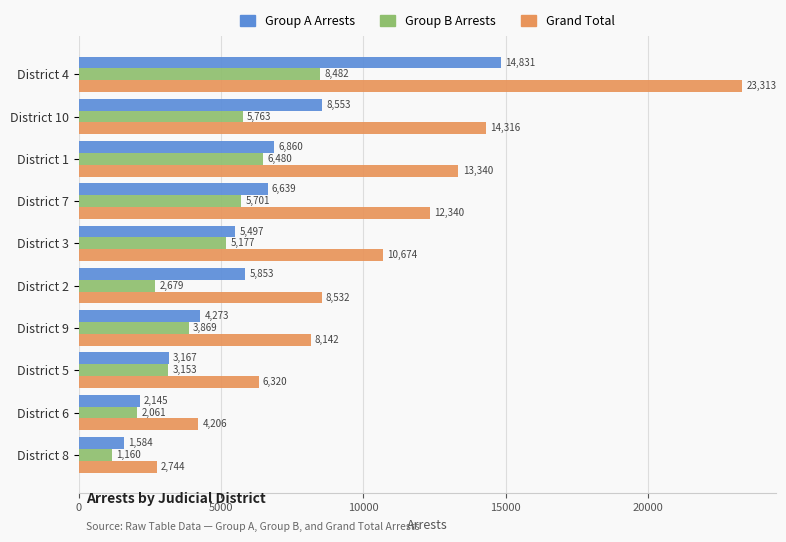

Where is Group A Arrests nearest to the value 8207?

District 10